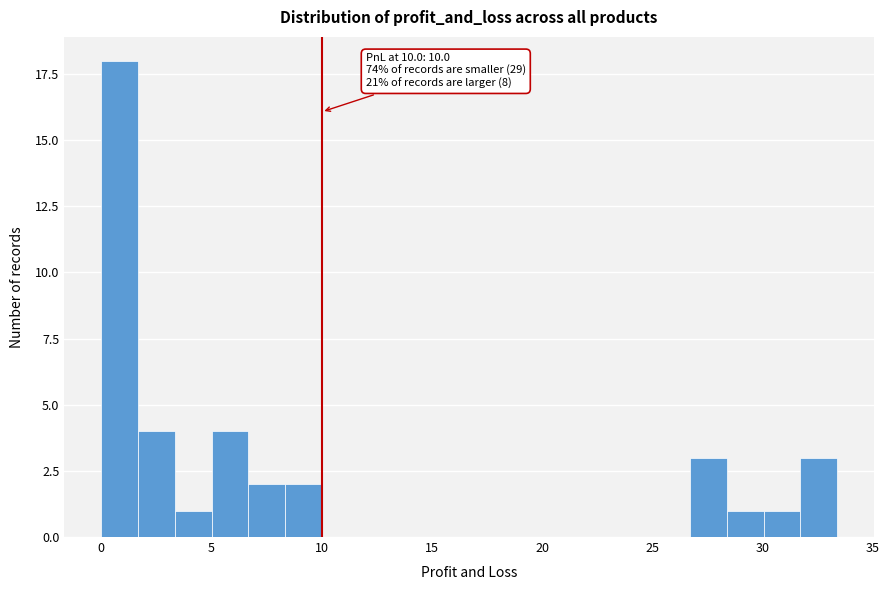

Read against the x-axis, roughly where is the centre of the tallest bar?

1.0